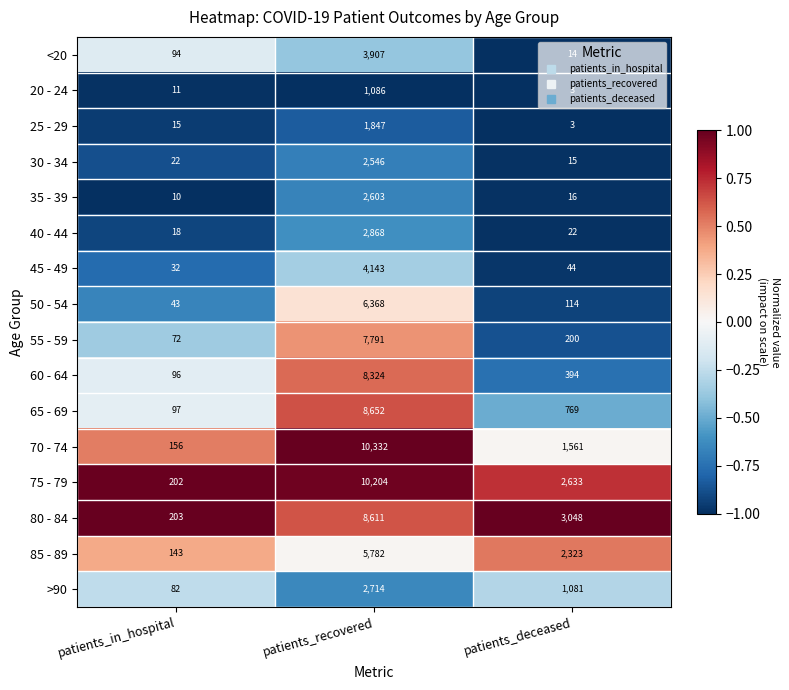

At which label is >90 closest to 1398?

patients_deceased